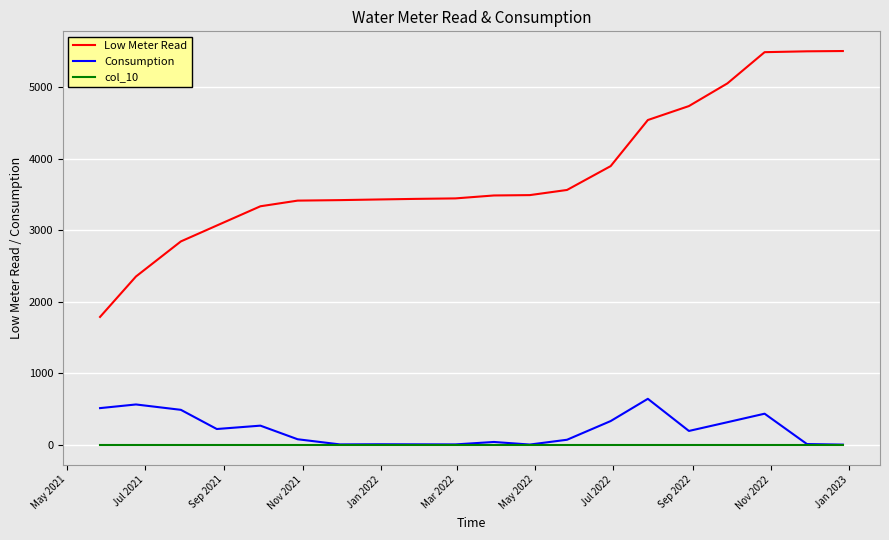

List the series in order of their peak value, highest first.

Low Meter Read, Consumption, col_10